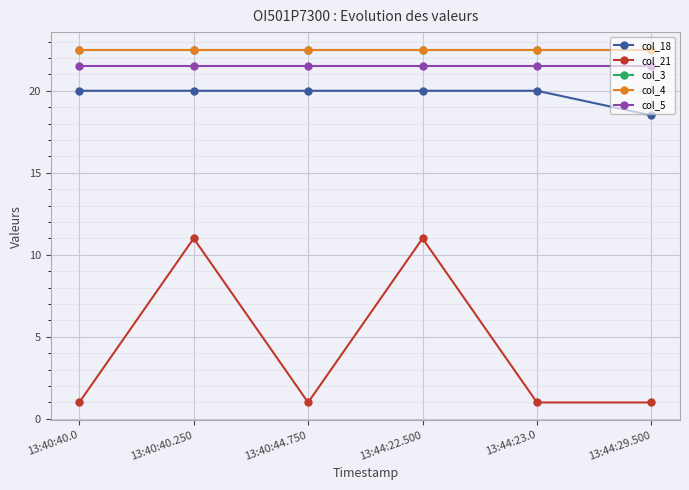

At which category is the sum across all series the highest?

13:40:40.250